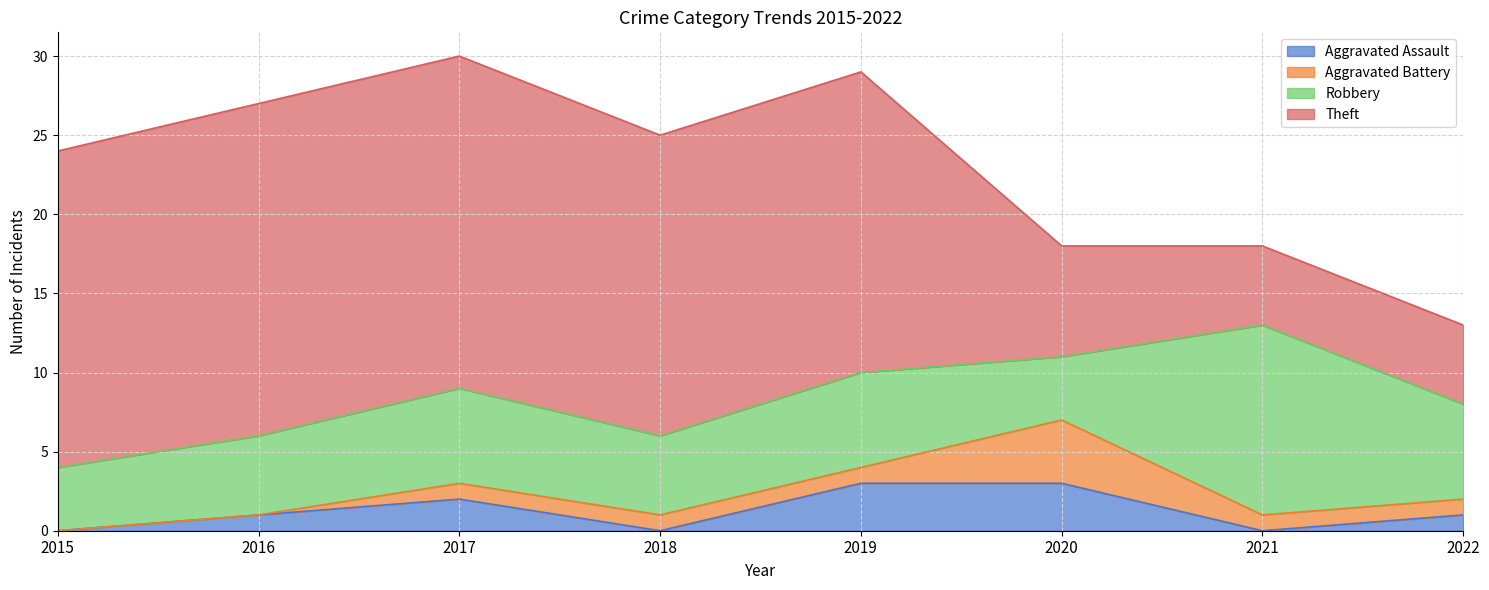

Rank the series at 2016 from highest to lowest value.

Theft, Robbery, Aggravated Assault, Aggravated Battery